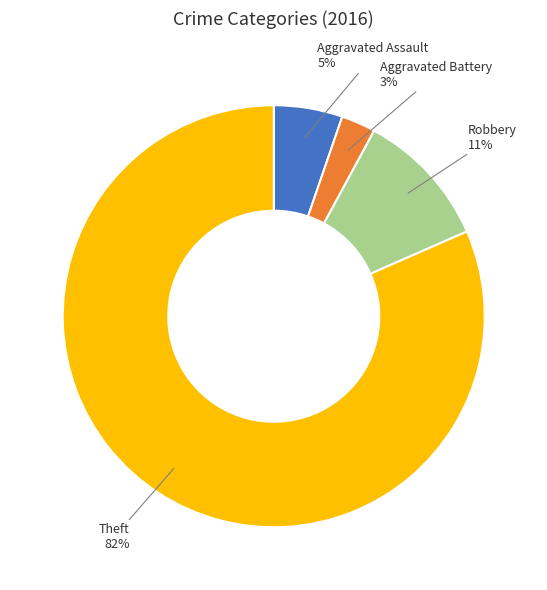

Is it true that Theft is 82% of the pie?

True